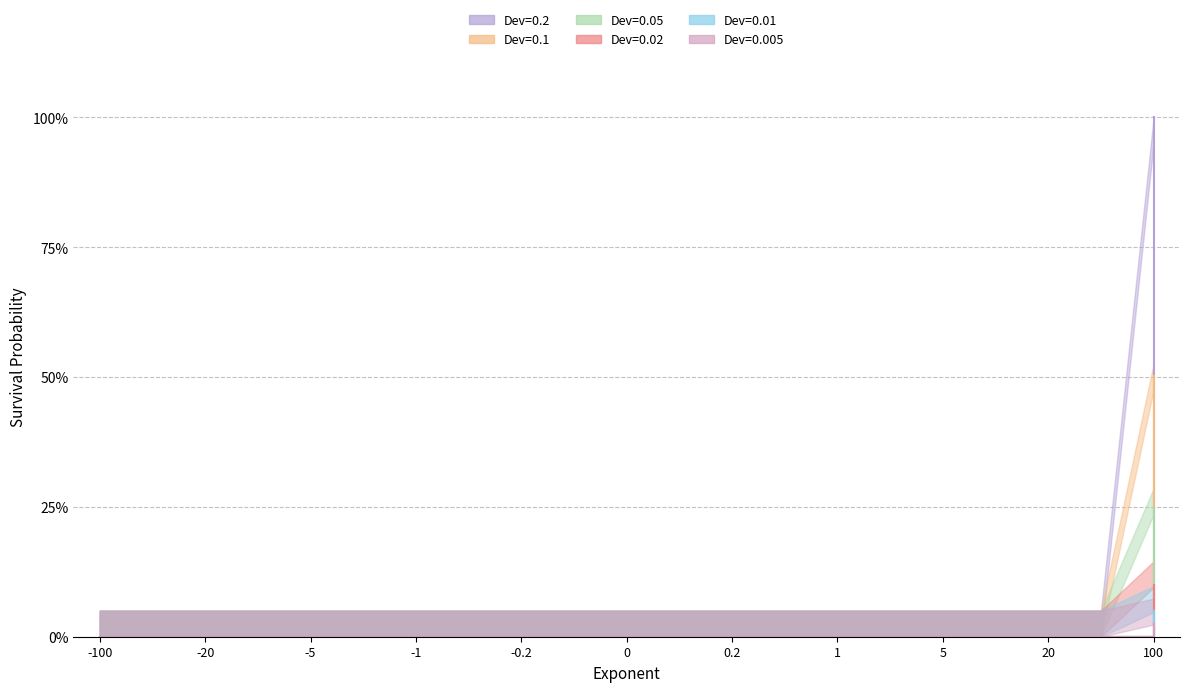

The value of Dev=0.2 at -1 is 0.0. True or false?

True